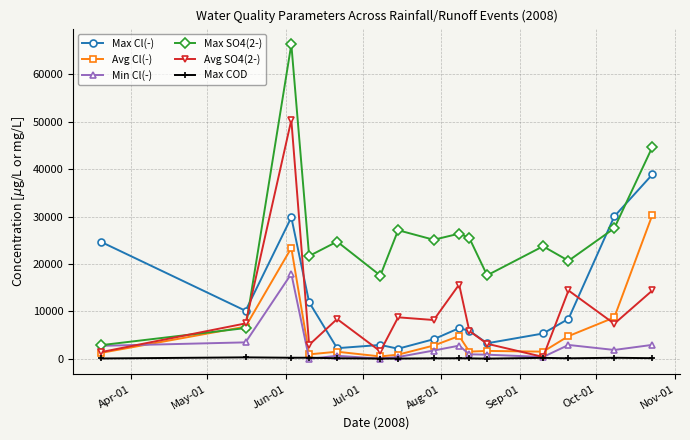

What are all the series names shown in the legend?

Max Cl(-), Avg Cl(-), Min Cl(-), Max SO4(2-), Avg SO4(2-), Max COD